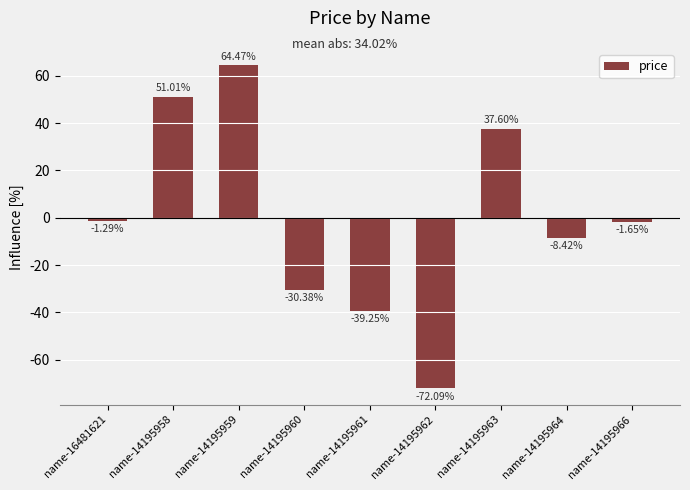

Rank the categories by value from lowest to highest.

name-14195962, name-14195961, name-14195960, name-14195964, name-14195966, name-16481621, name-14195963, name-14195958, name-14195959